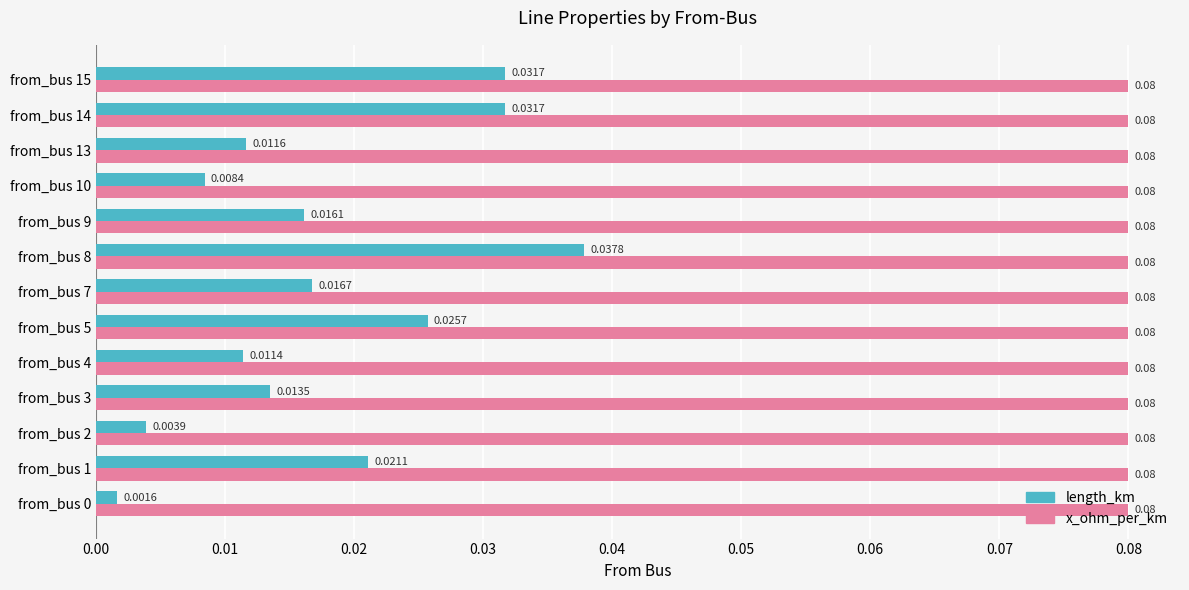

Which series has the largest total across all categories?

x_ohm_per_km